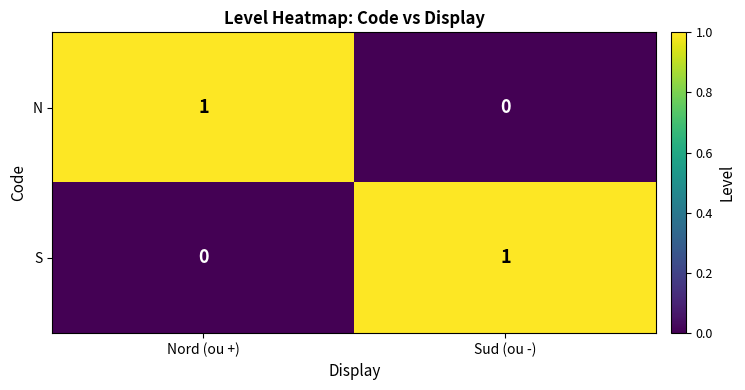

At which label is S closest to 0?

Nord (ou +)